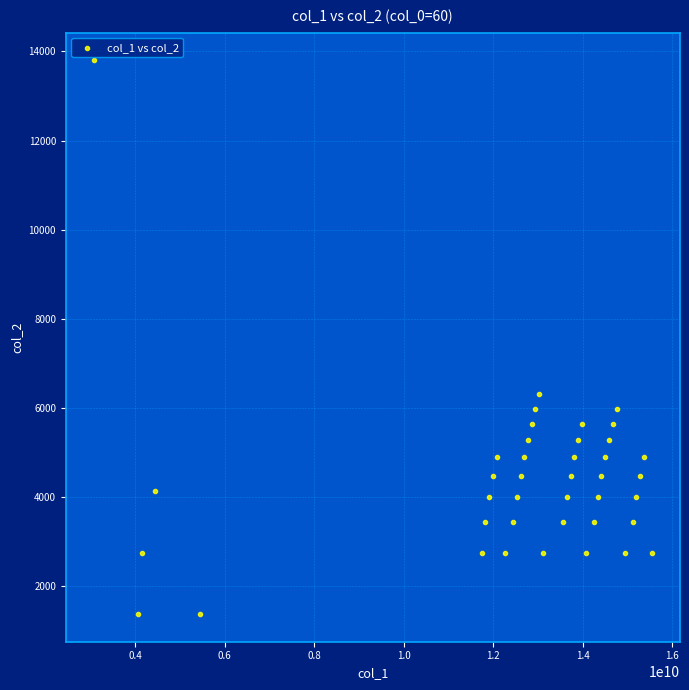

What is the range of Y values (max minus min)?

12420